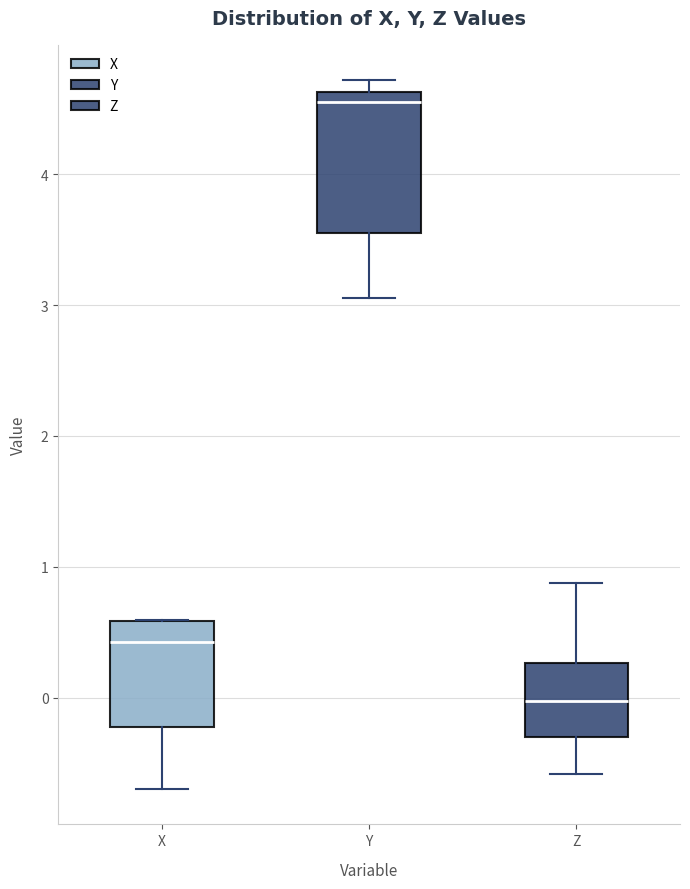

Reading left to right, read every box against the y-axis: the position of its median line, the range the box covers, and the ends of its whiskers. The values are not printed on the chart, so give them approximately, as read against the axis.

X: median 0.4, box -0.2 to 0.6, whiskers -0.7 to 0.6
Y: median 4.6 (just below the box's upper edge), box 3.6 to 4.6, whiskers 3.1 to 4.7
Z: median 0.0, box -0.3 to 0.3, whiskers -0.6 to 0.9